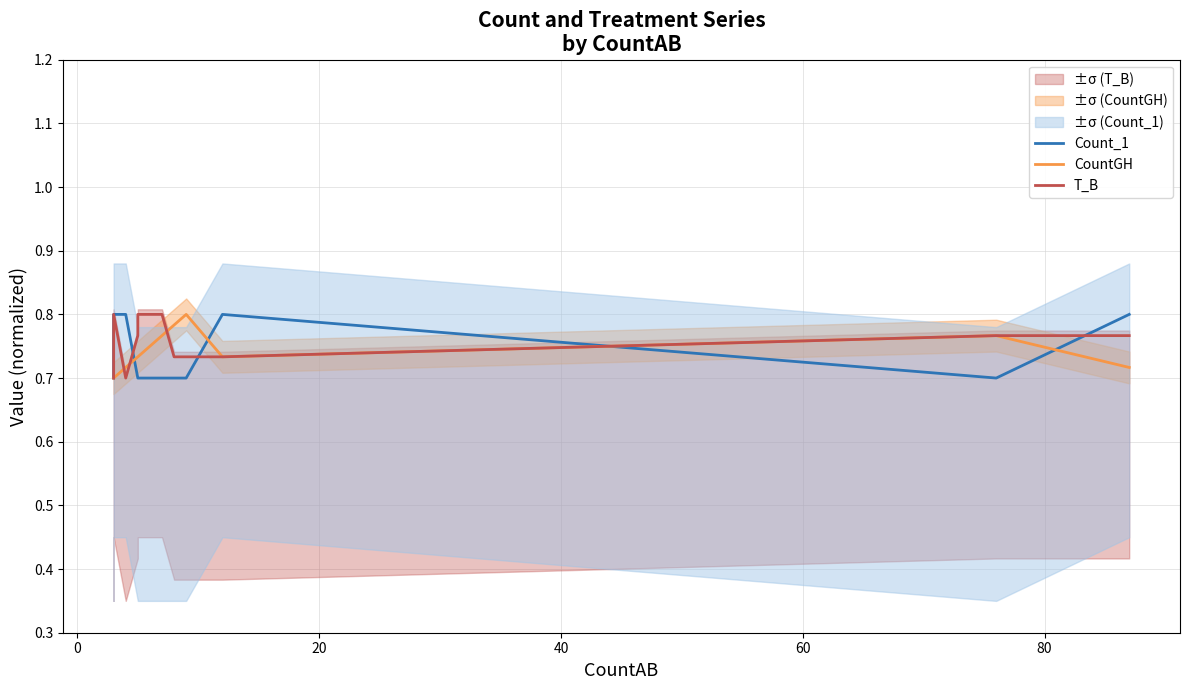

How many distinct data groups are displayed?

3